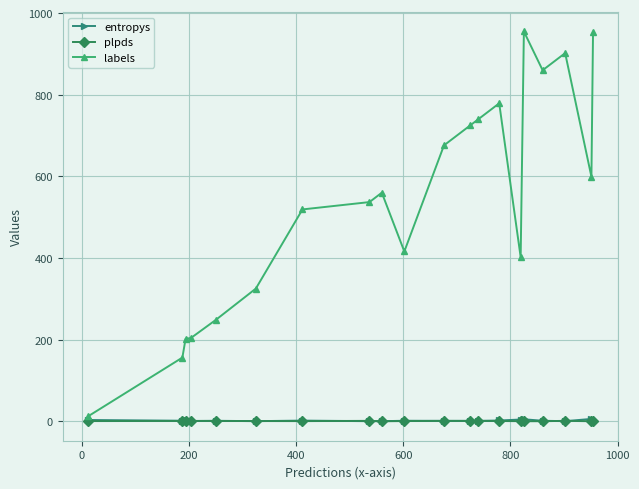

Which series ends up on top after the final intersection of entropys and plpds?

entropys